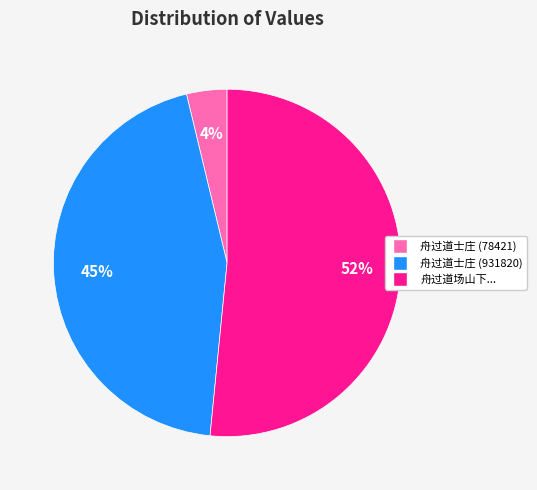

Is there any slice that represents more than half of the pie?

Yes